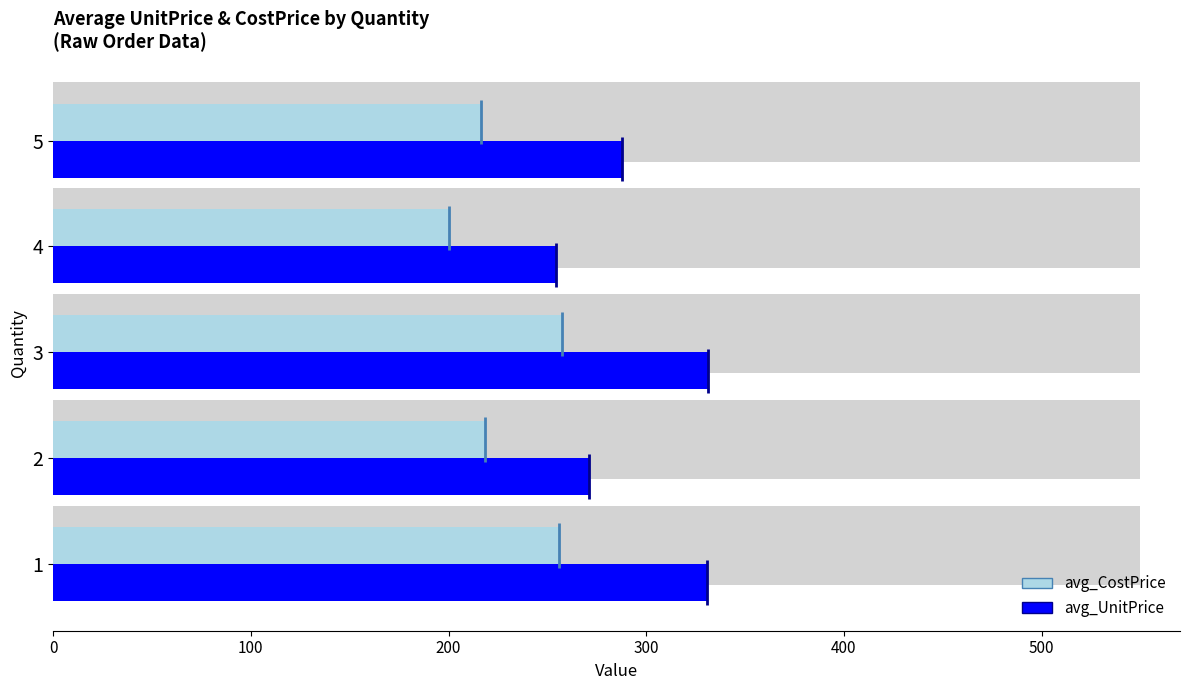

Reading left to right, extract all data points from this chart.

avg_CostPrice: 256.0	218.2	257.5	200.3	216.4
avg_UnitPrice: 330.9	270.8	331.4	254.5	287.6